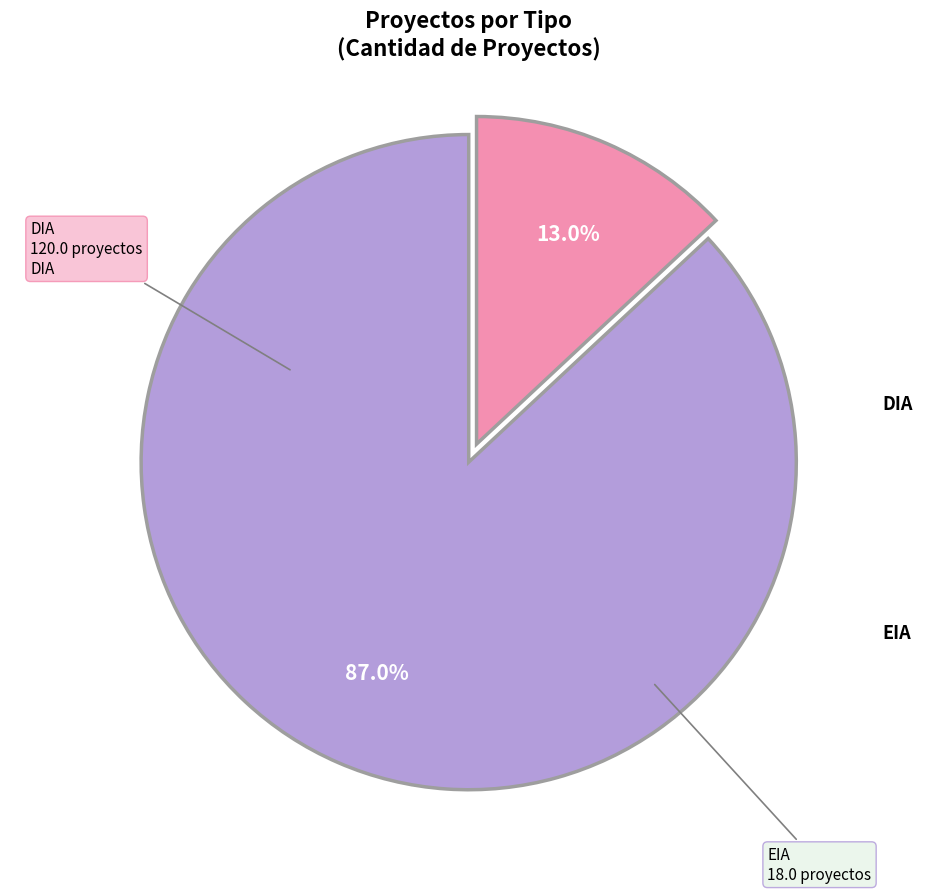

Does any single category account for the majority?

Yes